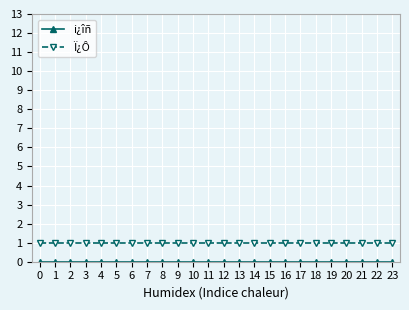

Which series has the largest total across all categories?

Ï¿Ô